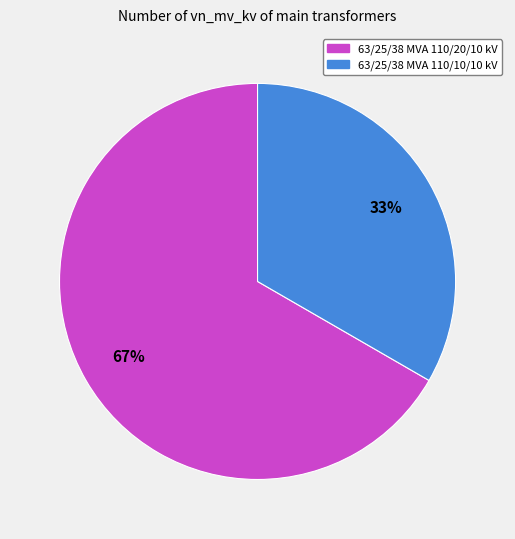

Rank the categories by value from highest to lowest.

63/25/38 MVA 110/20/10 kV, 63/25/38 MVA 110/10/10 kV